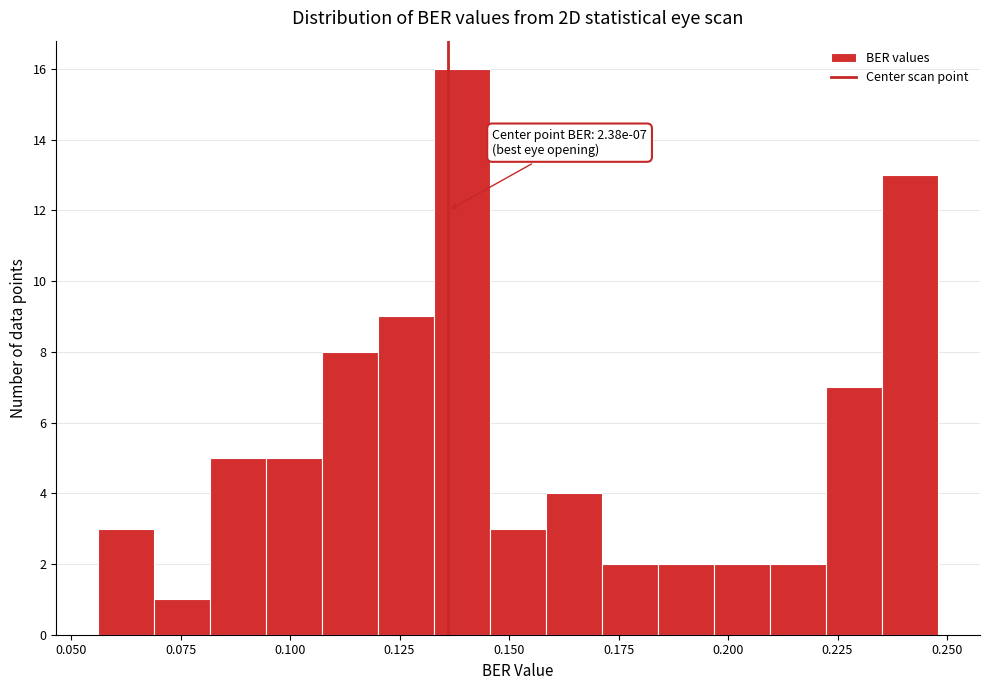

Around what value on the x-axis is the tallest bar? Give the approximate position of its centre, as read against the axis.

0.140